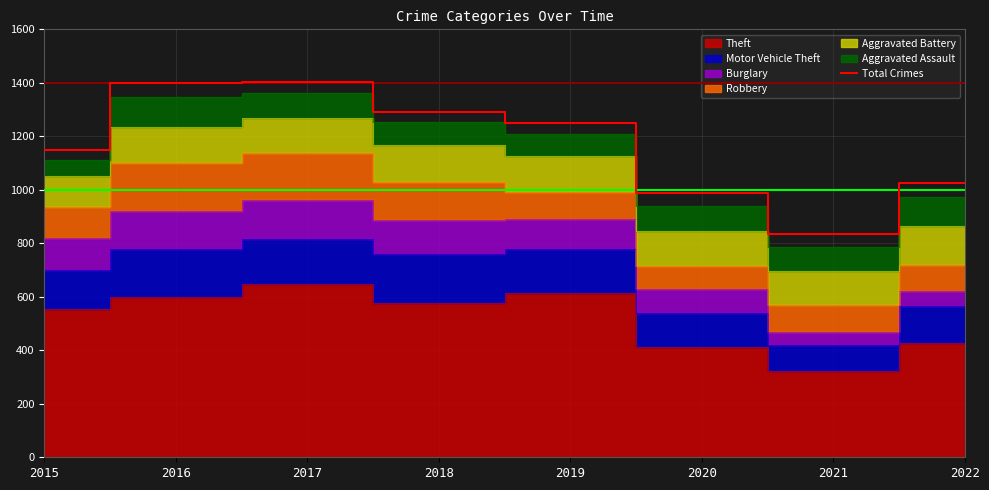

Reading left to right, list all the values displayed in this chart.

2015=1150	2016=1401	2017=1404	2018=1290	2019=1251	2020=988	2021=836	2022=1027